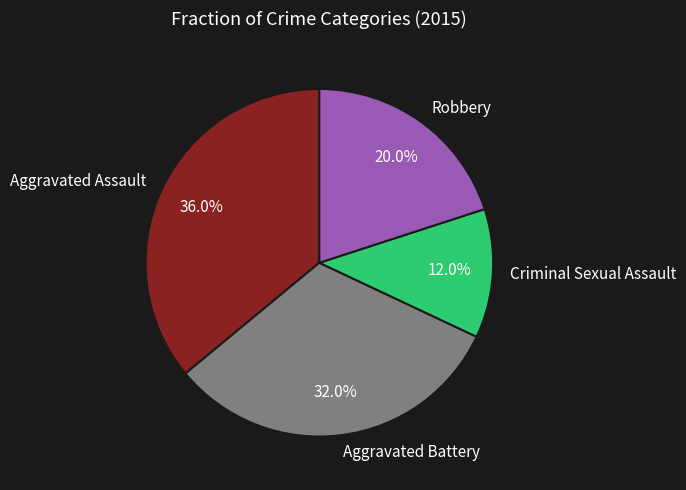

To the nearest percent, what is the combined percentage of Aggravated Assault and Criminal Sexual Assault?

48%